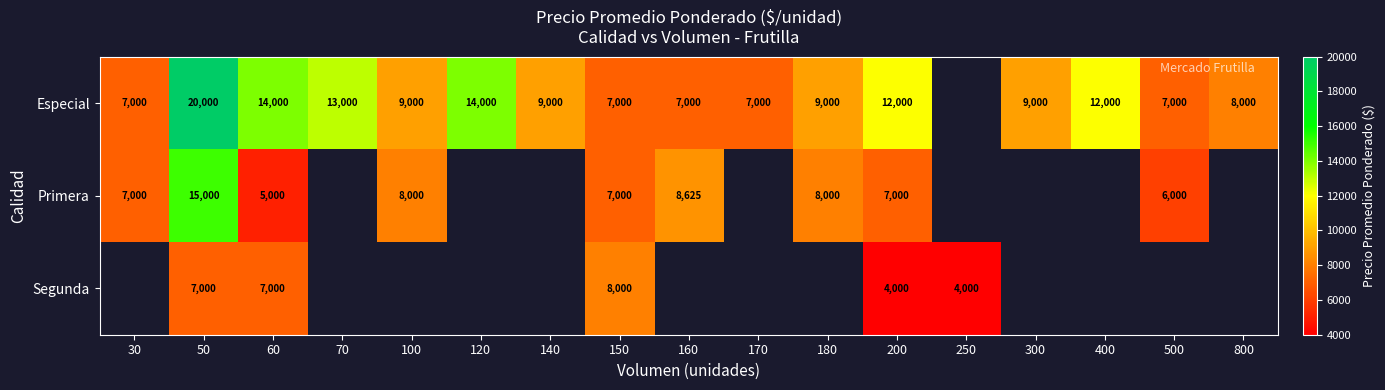

The Especial series shows 10605.9 at 800. True or false?

False